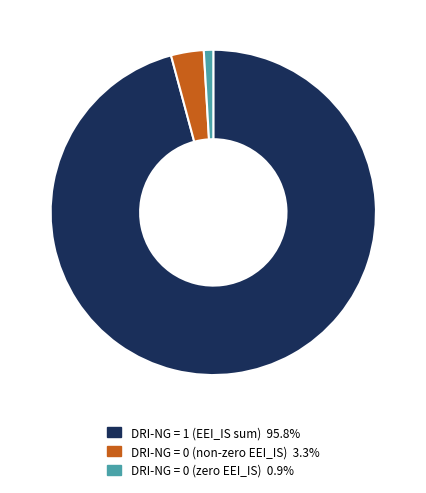

Is there a majority slice in this chart?

Yes